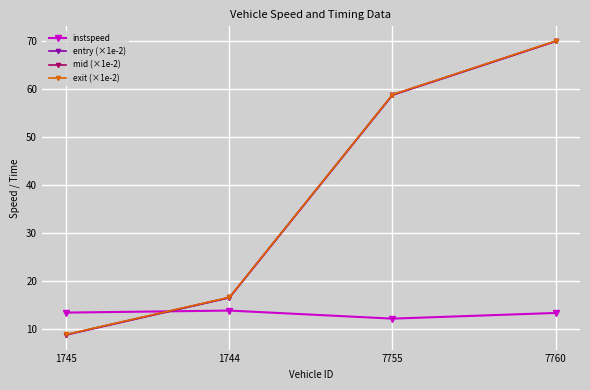

In instspeed, how many points are lower than both neighbors (excluding endpoints)?

1